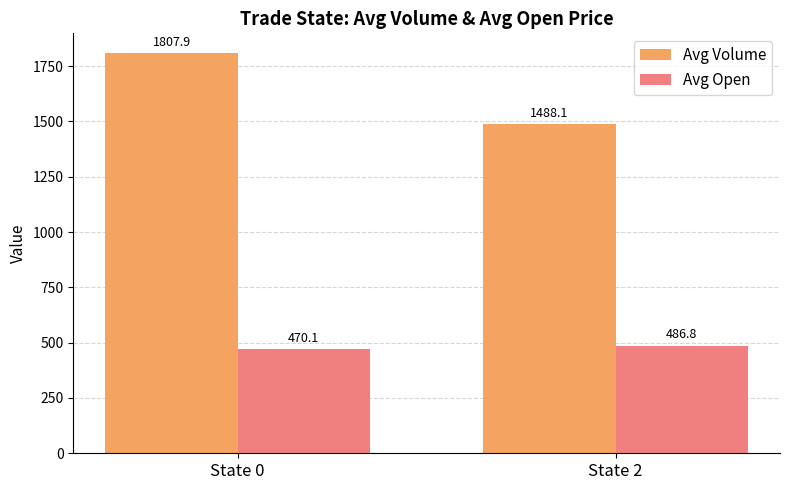

What is the average value of the Avg Open series?

478.5